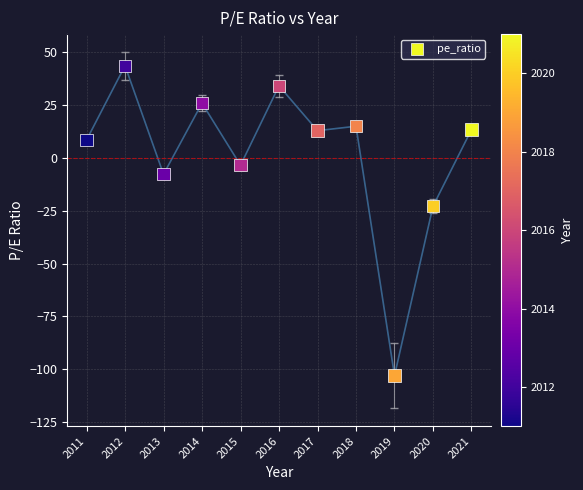

What is the average X value?

2016.0